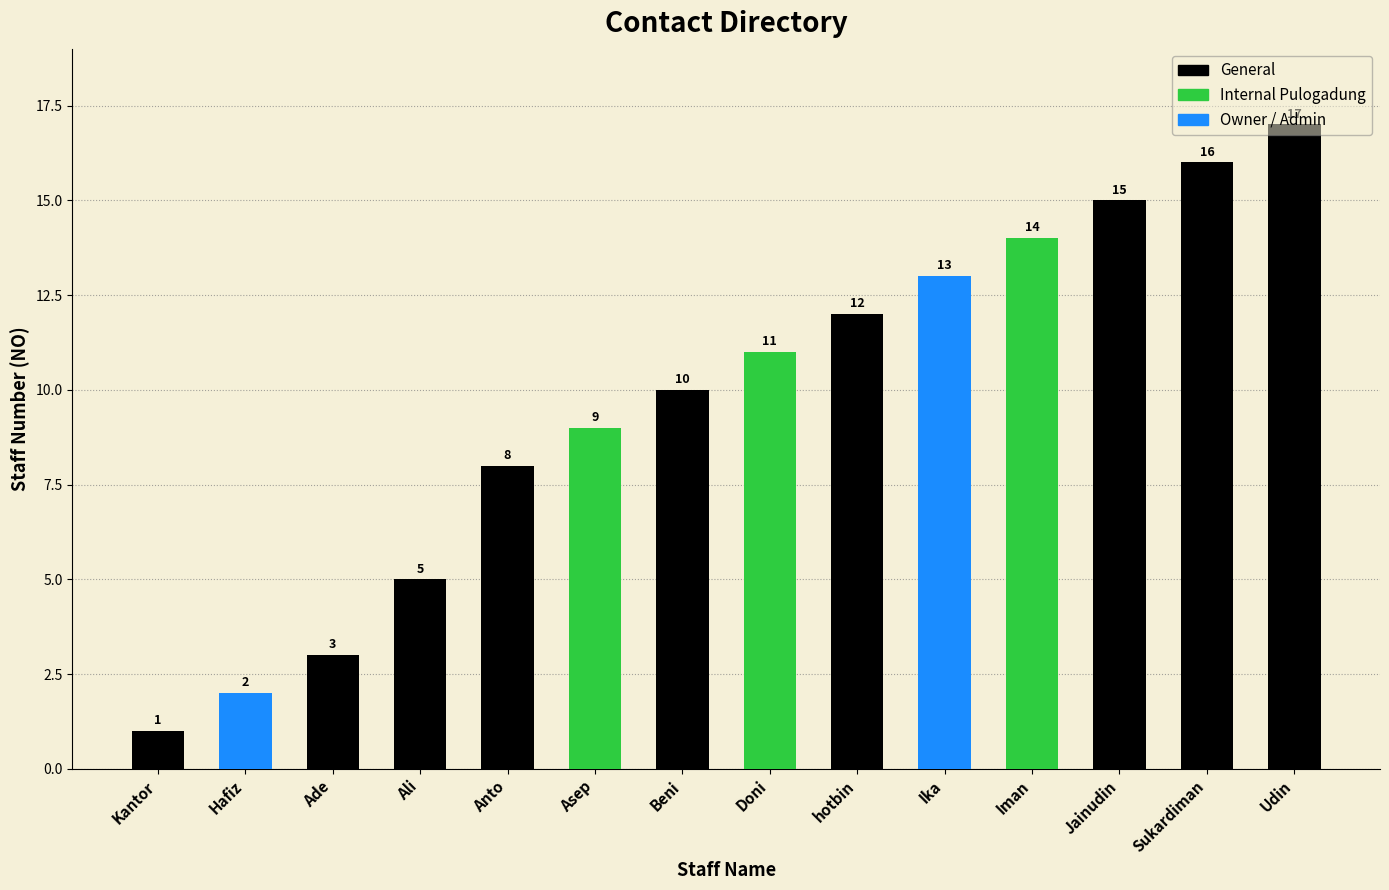

What is the ratio of the value at Ade to the value at Kantor?

3.0